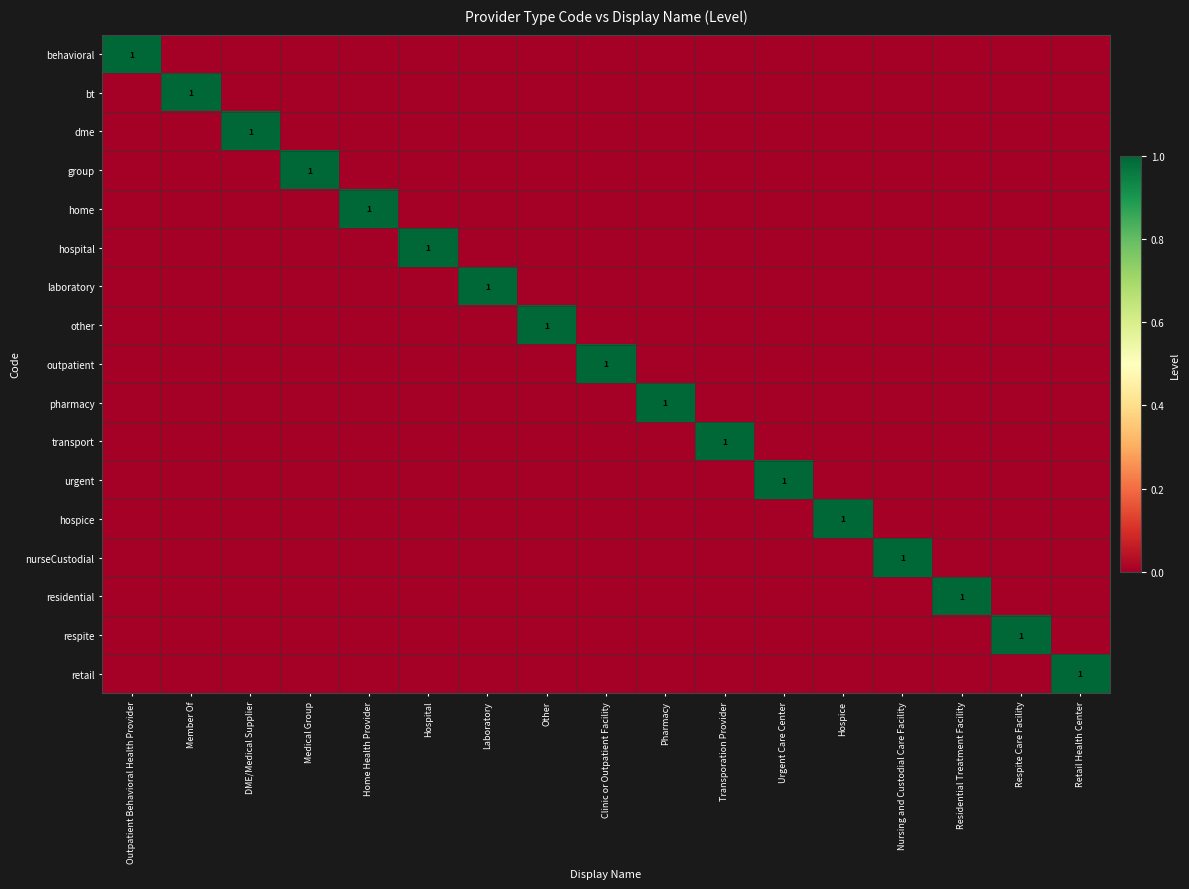

The value of behavioral at Outpatient Behavioral Health Provider is 0. True or false?

False